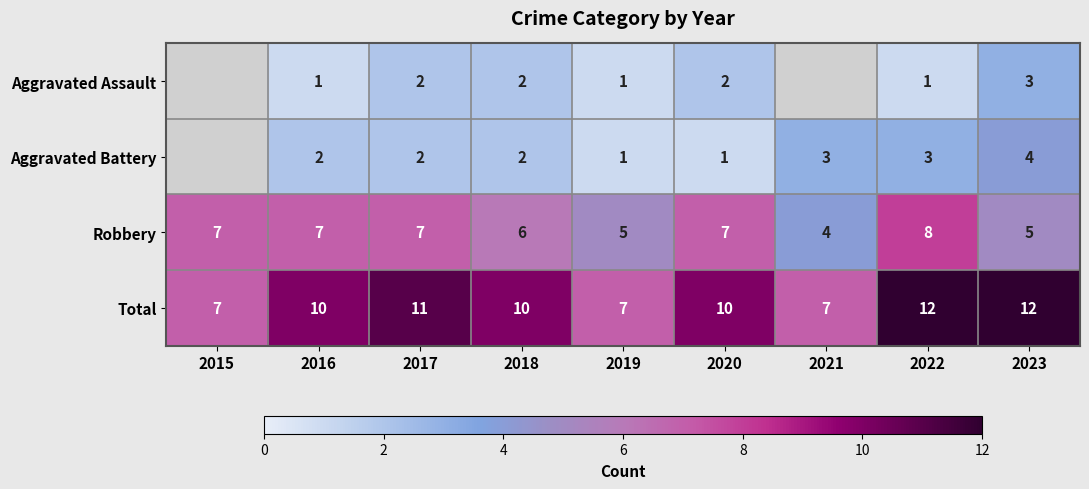

Is it true that Aggravated Battery equals 1.7 at 2019?

False